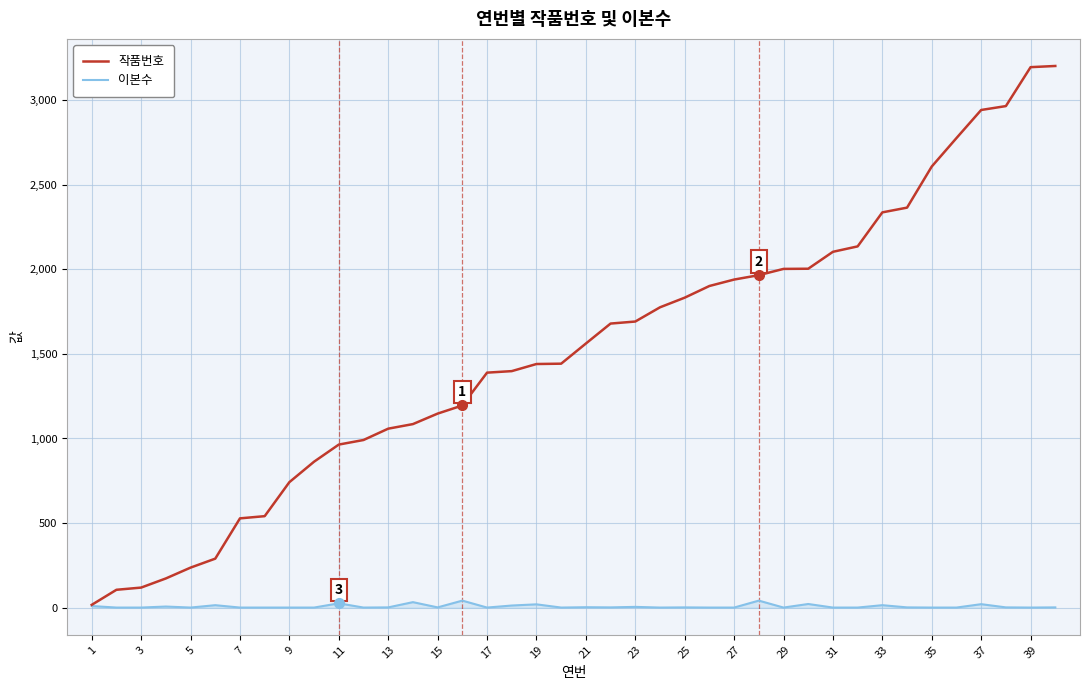

Which series has the widest spread of values?

작품번호